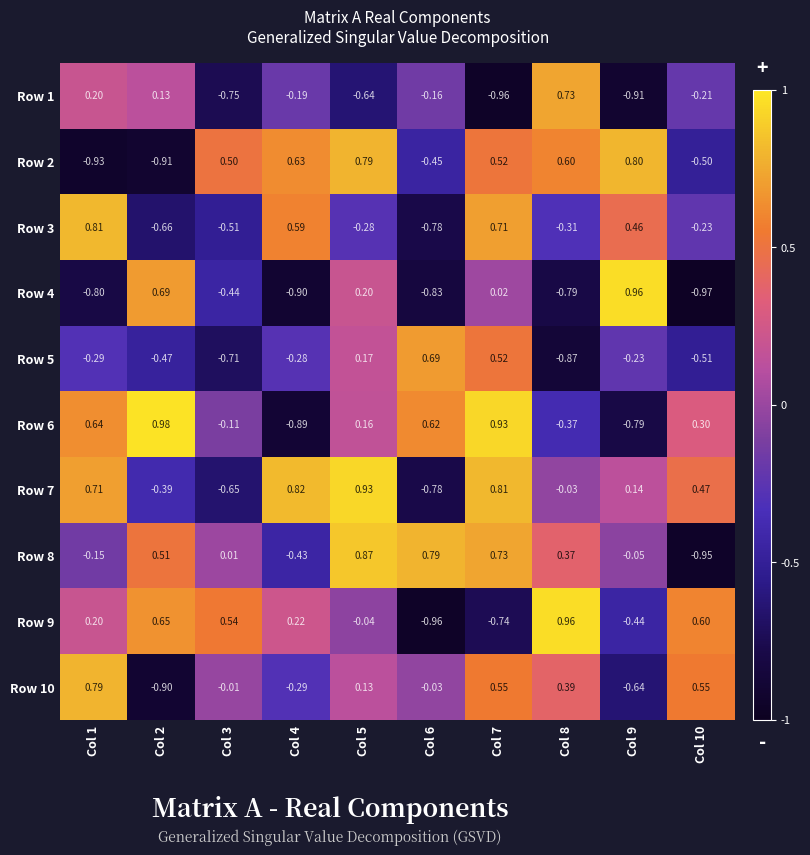

Is the value of Row 9 at Col 5 greater than the value of Row 1 at Col 10?

Yes